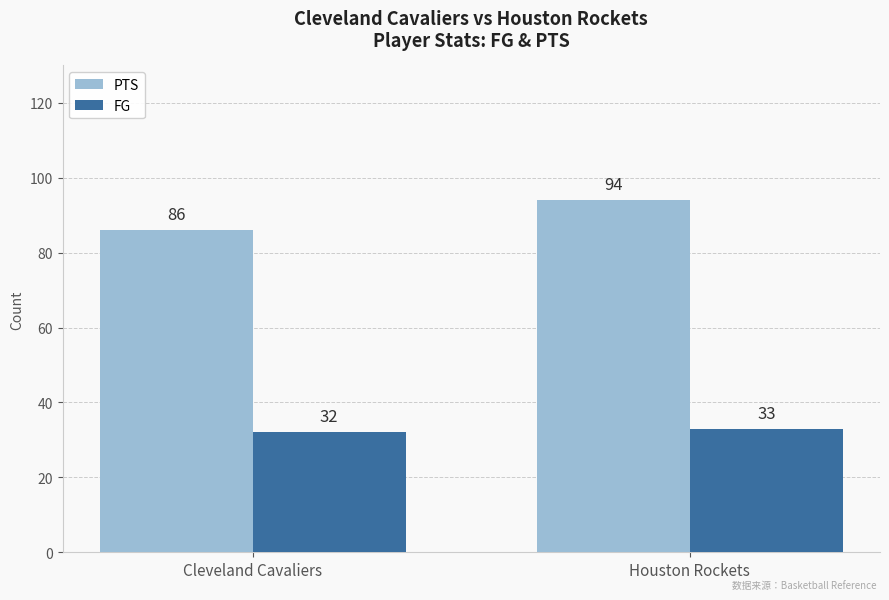

What is the difference between the FG values at Cleveland Cavaliers and Houston Rockets?

1